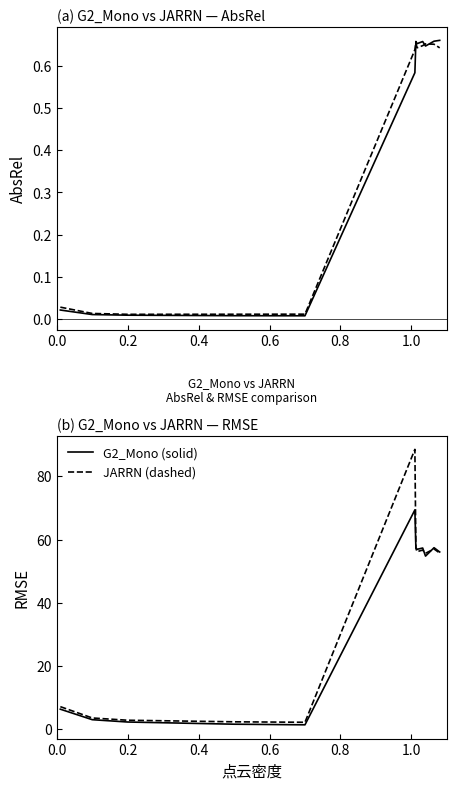

The value of G2_Mono at 0.0 is 6.4. True or false?

True